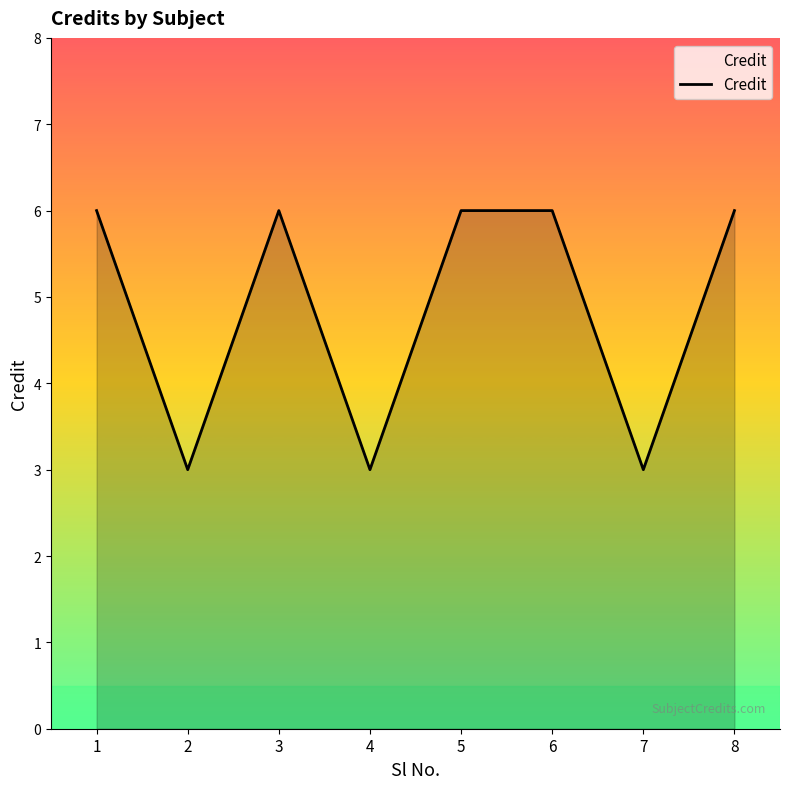

The value at 4 is 3. True or false?

True